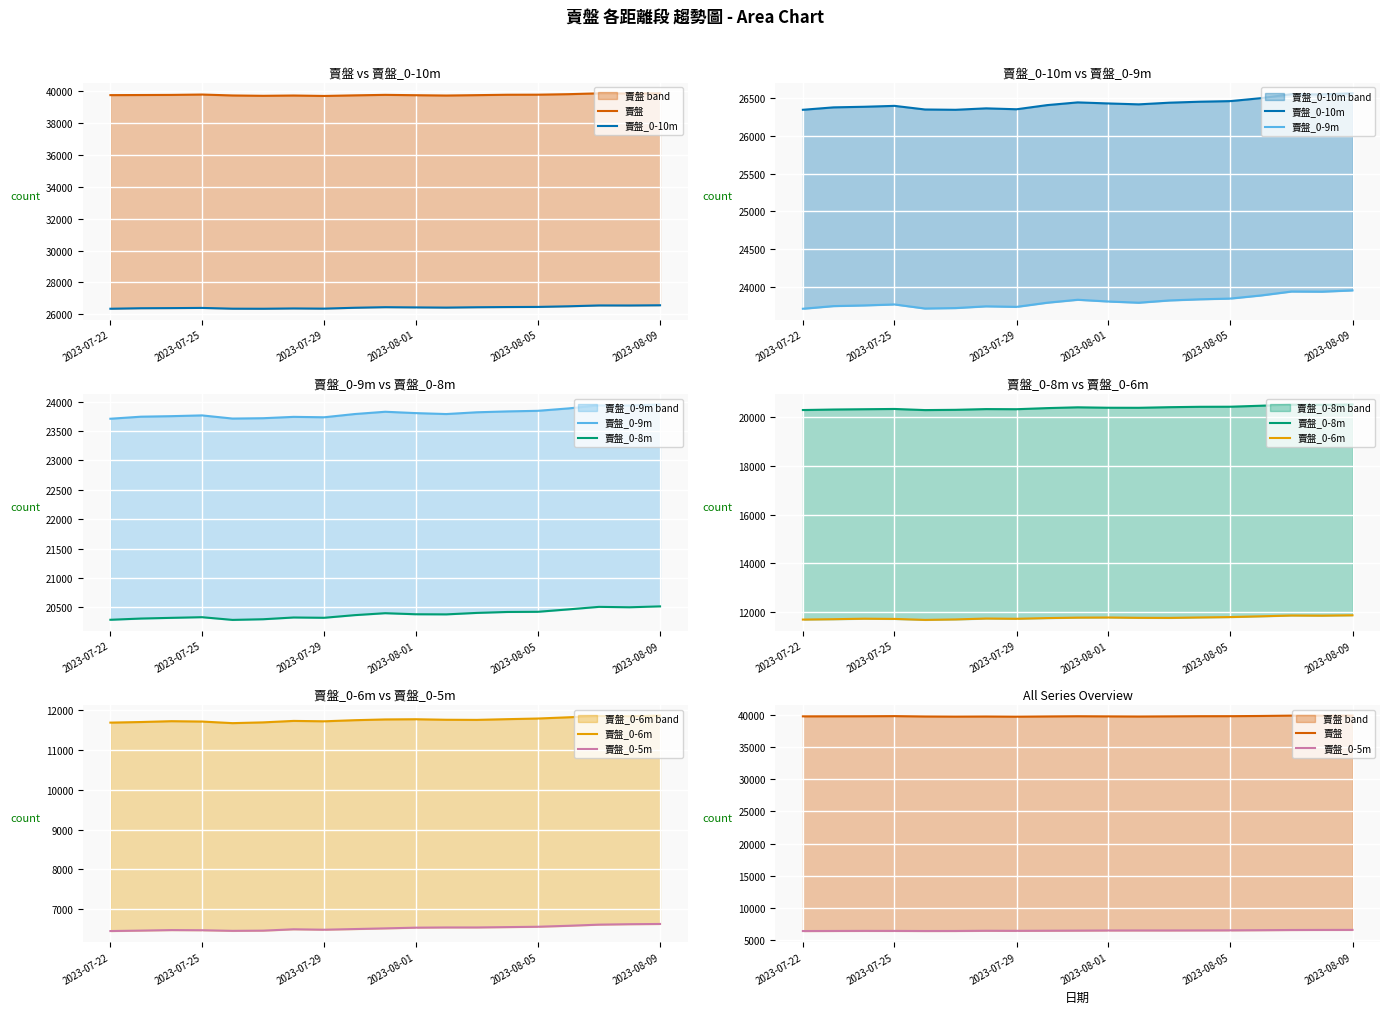

What is the difference between the highest and lowest values at 6?

33249